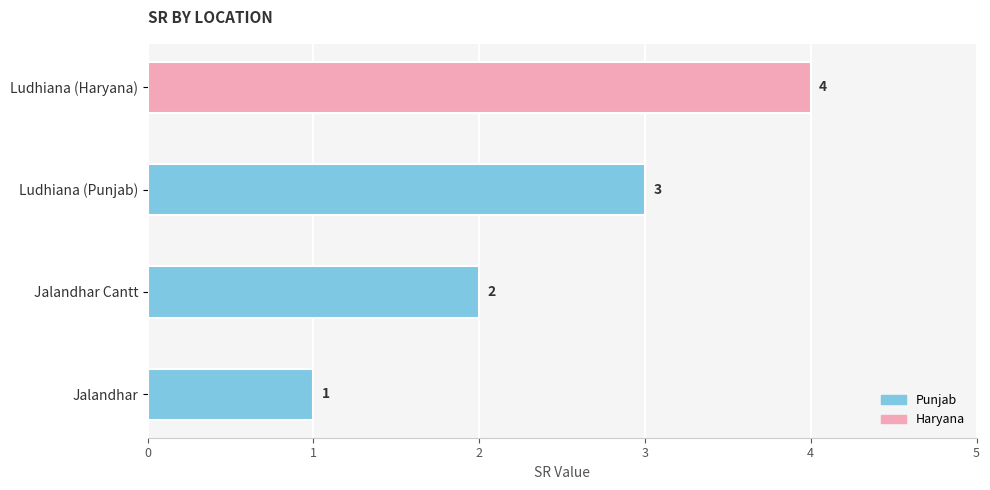

What is the sum of all values?

10